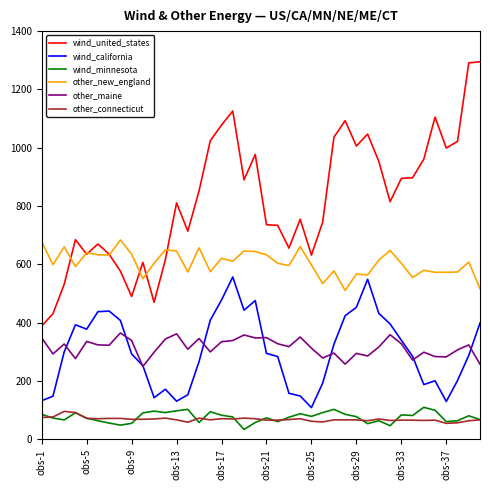

Which series has the largest total across all categories?

wind_united_states